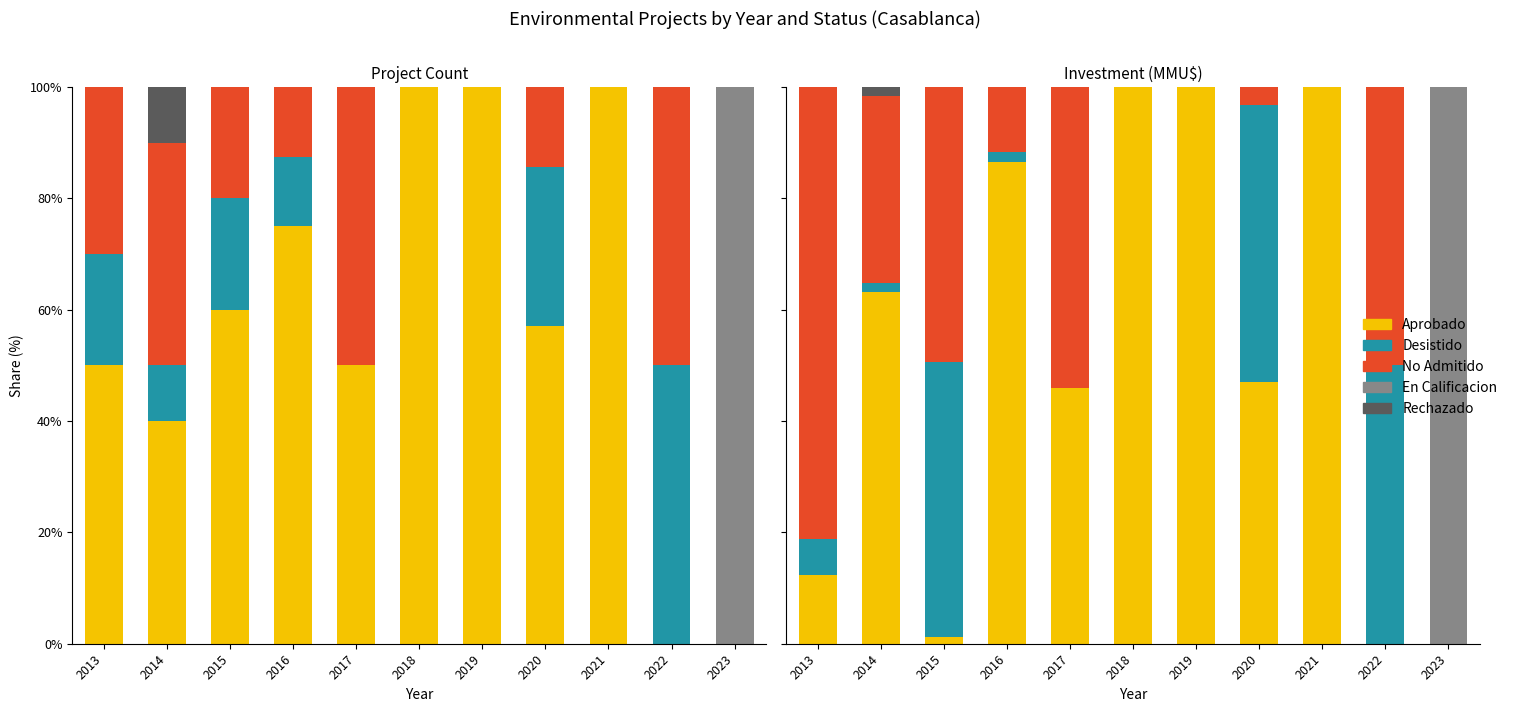

Where does the No Admitido series first go above 11?

2013